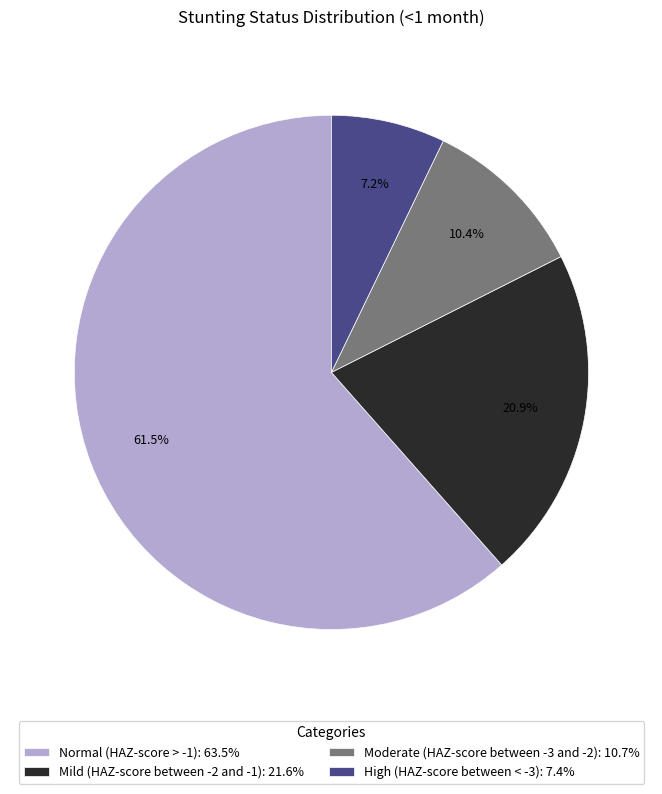

How many slices are in this pie chart?

4